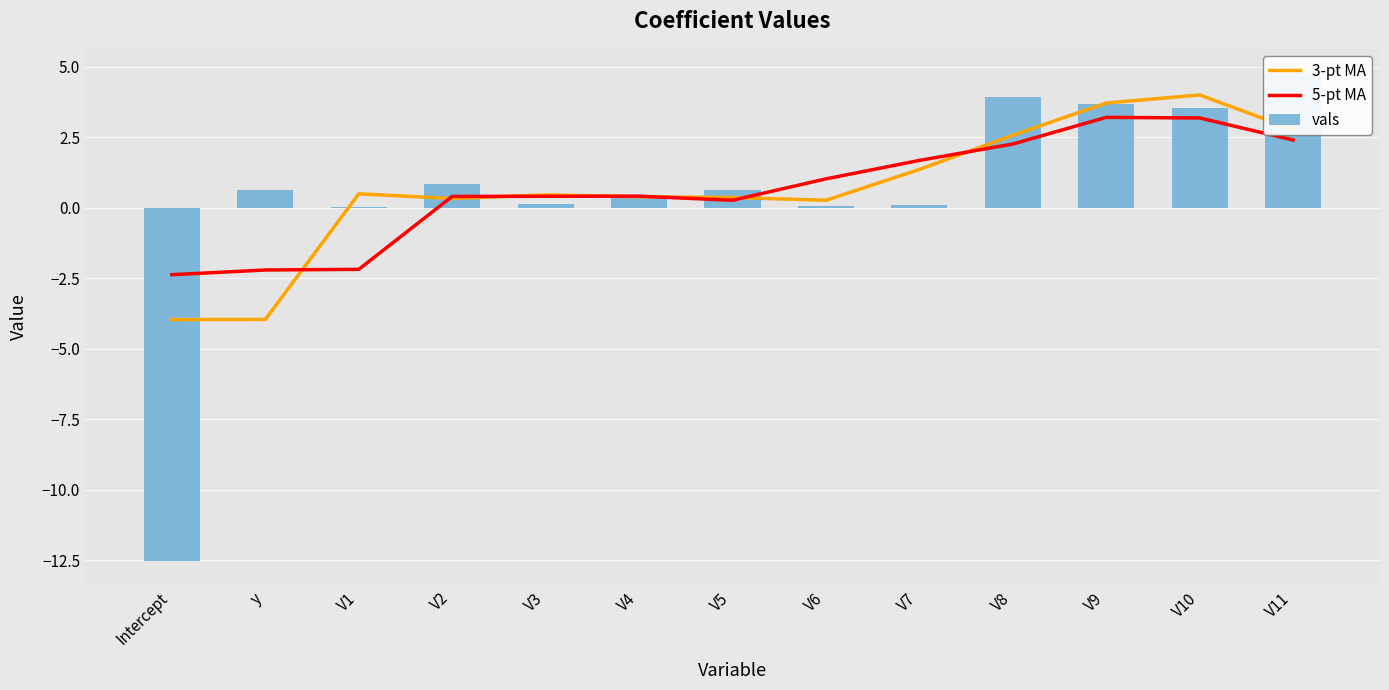

Where does the 5-pt MA series first go above 0?

V2